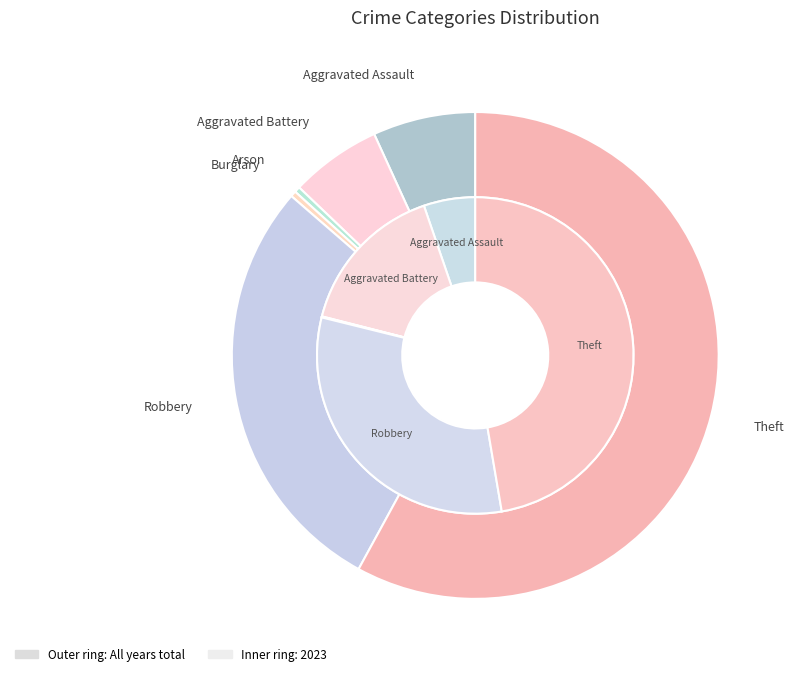

What percentage is the values_2023 slice, to the nearest percent?

5%